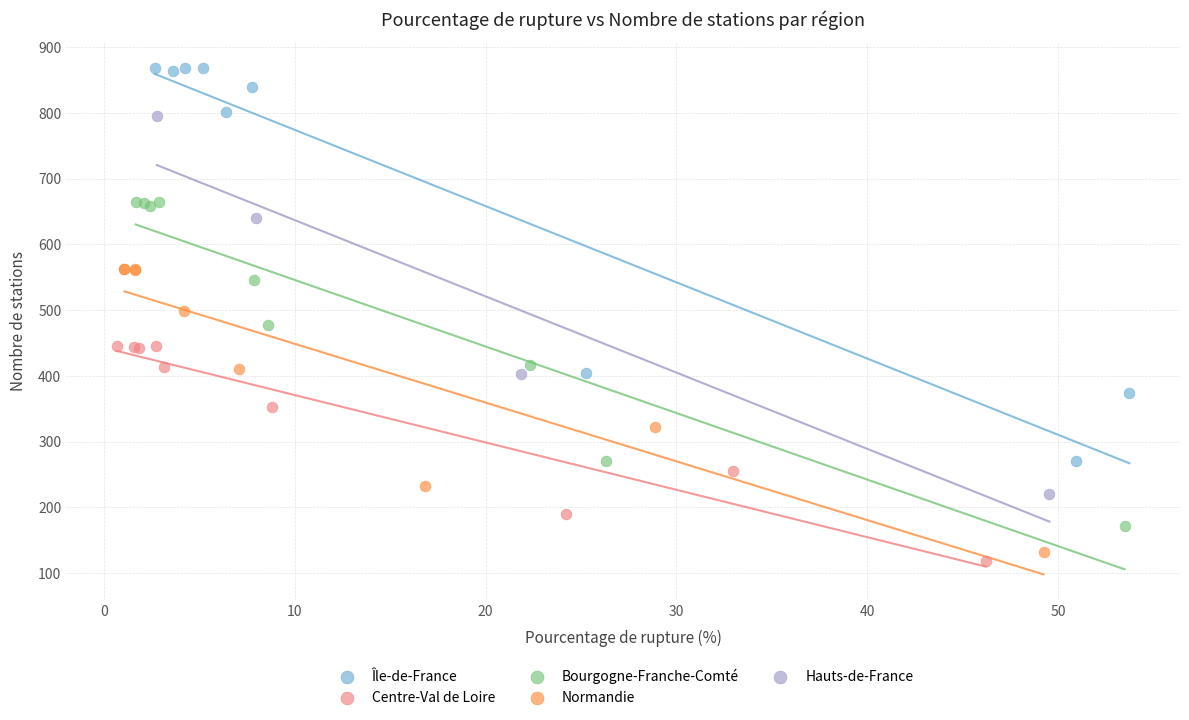

Which series reaches the minimum Y coordinate?

Centre-Val de Loire